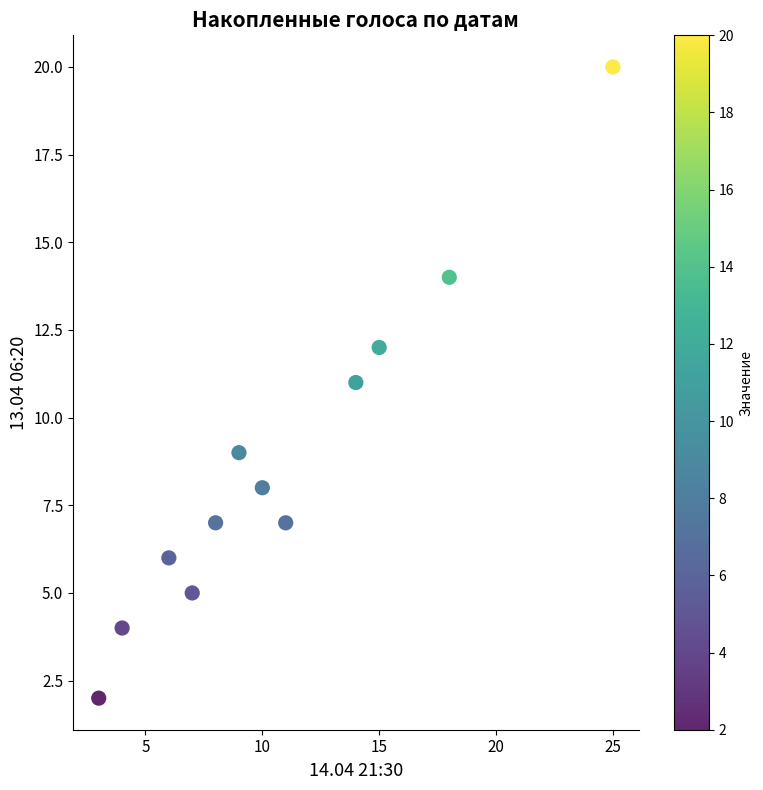

What is the average Y value?

9